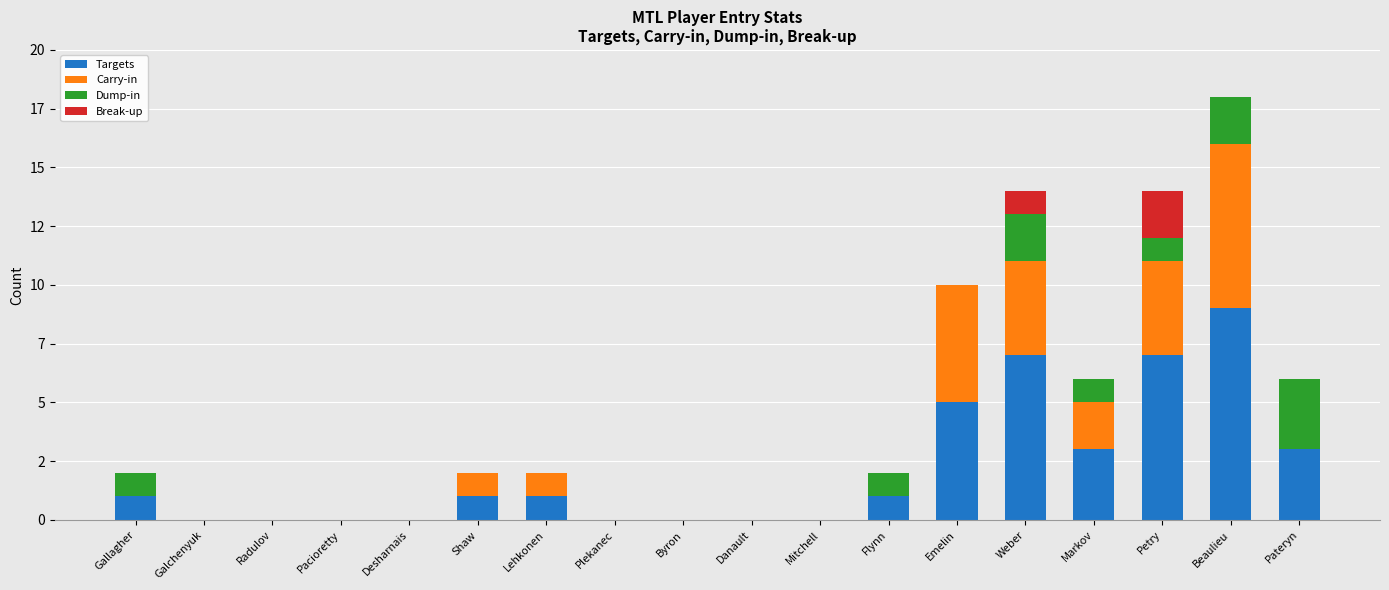

What are all the series names shown in the legend?

Targets, Carry-in, Dump-in, Break-up